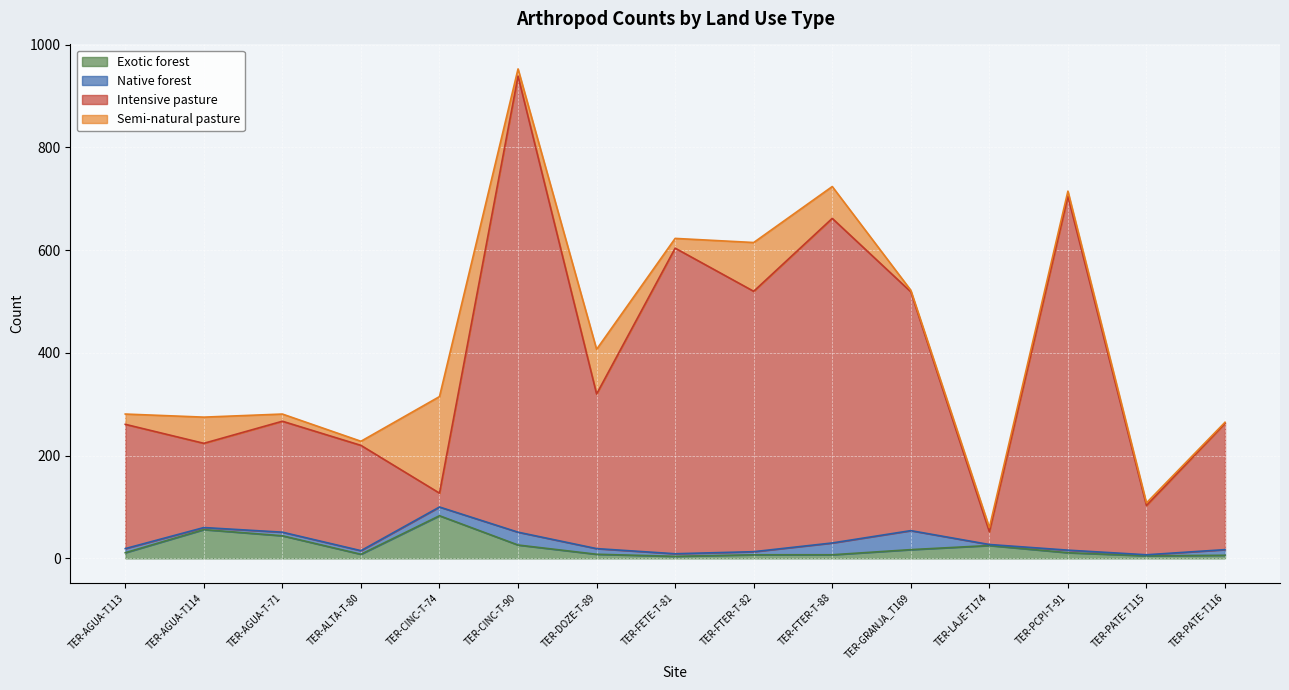

At which category is the sum across all series the highest?

TER-CINC-T-90